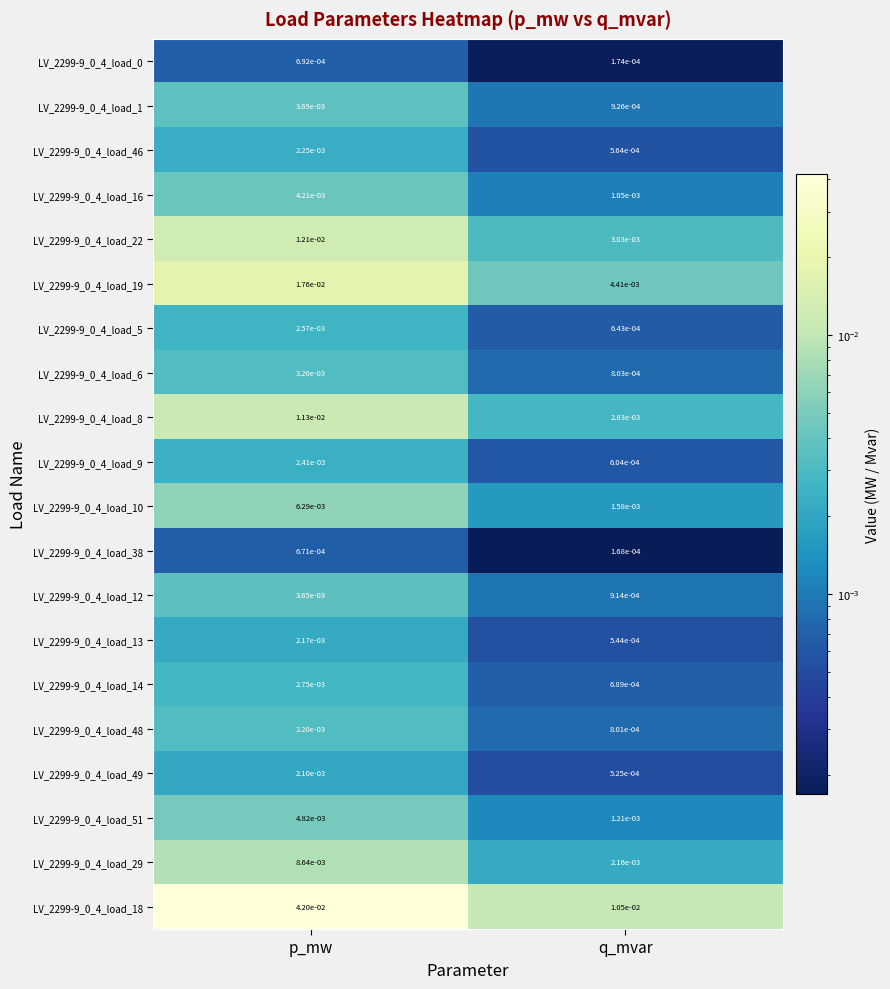

At which label is LV_2299-9_0_4_load_12 closest to 0?

q_mvar